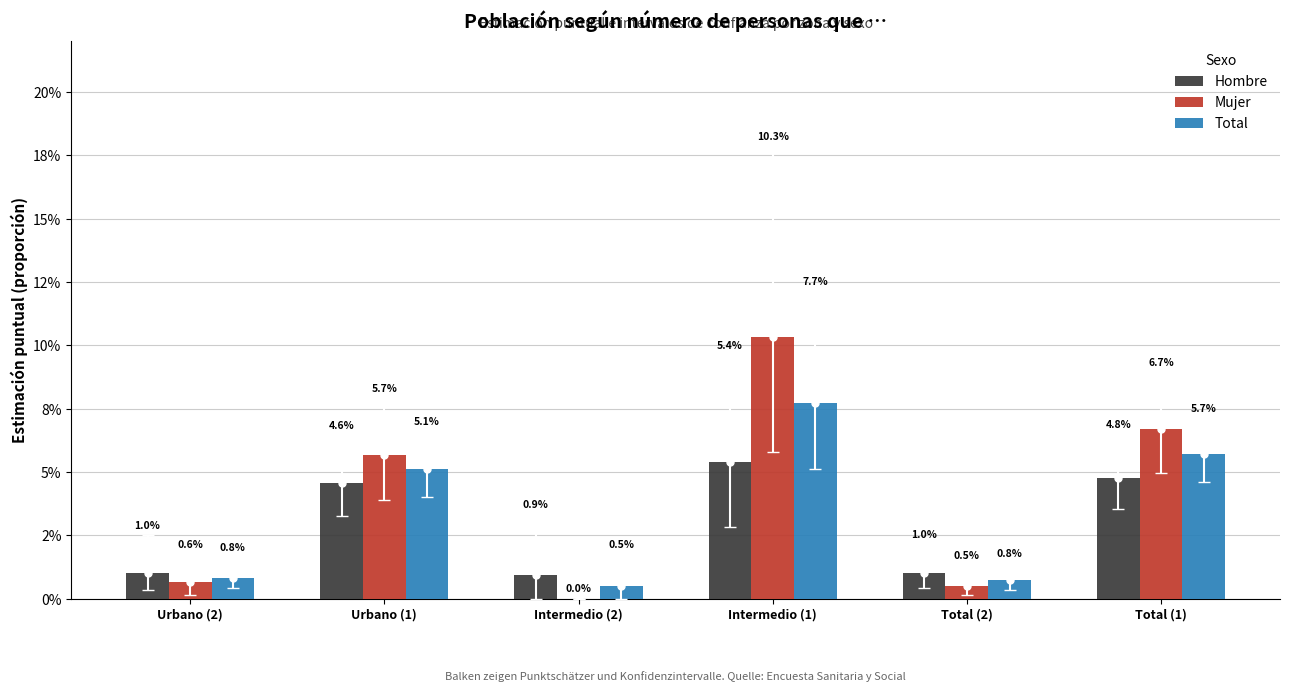

Are the bars grouped side by side (vs. stacked)?

Yes